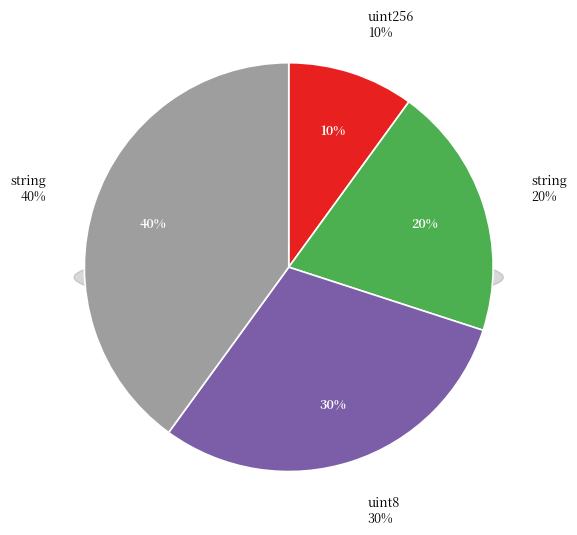

True or false: uint256 accounts for 99% of the total.

False